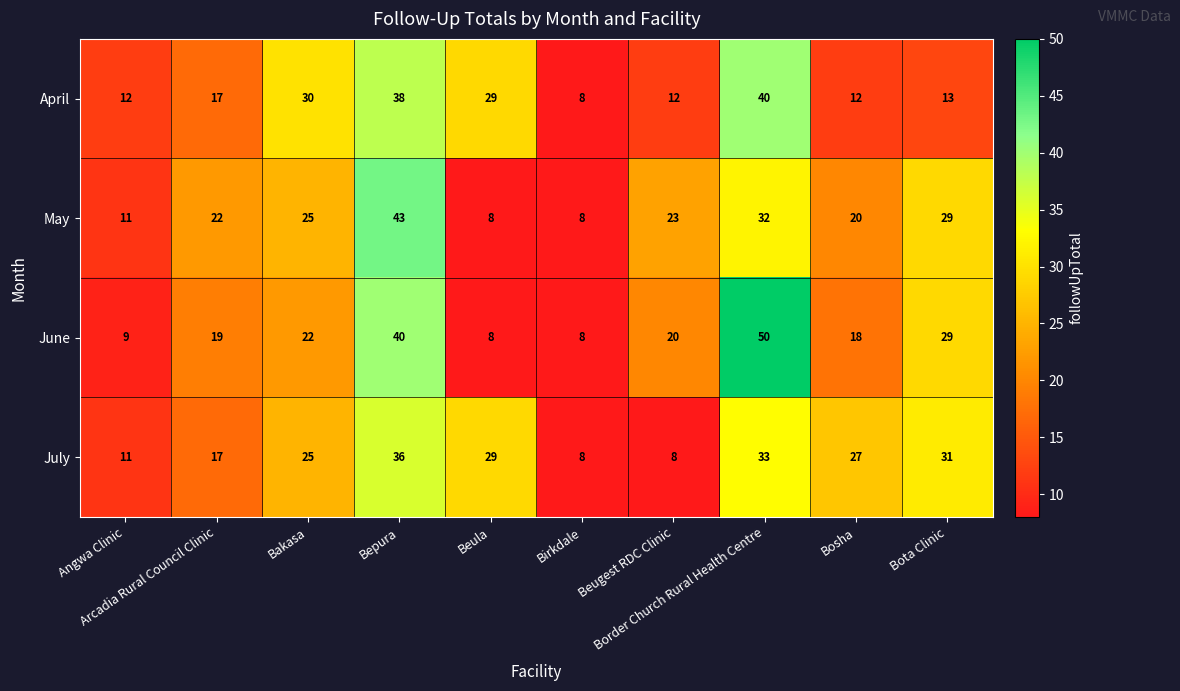

What is the minimum value shown in the chart?

8